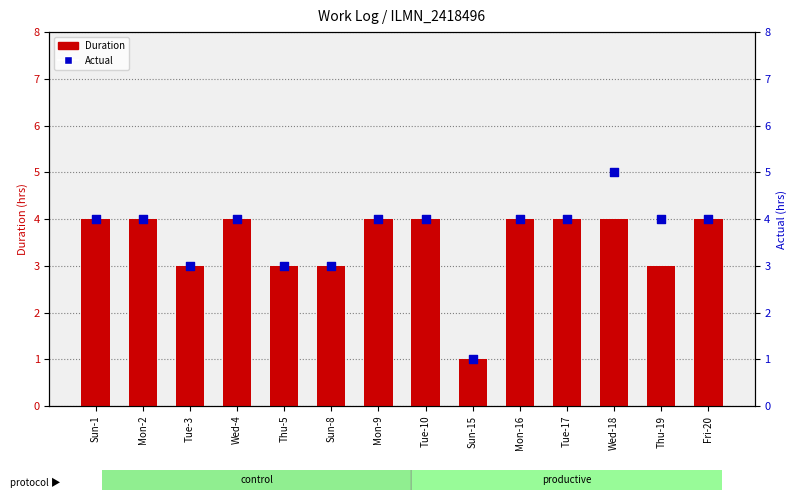

What are all the series names shown in the legend?

Duration, Actual